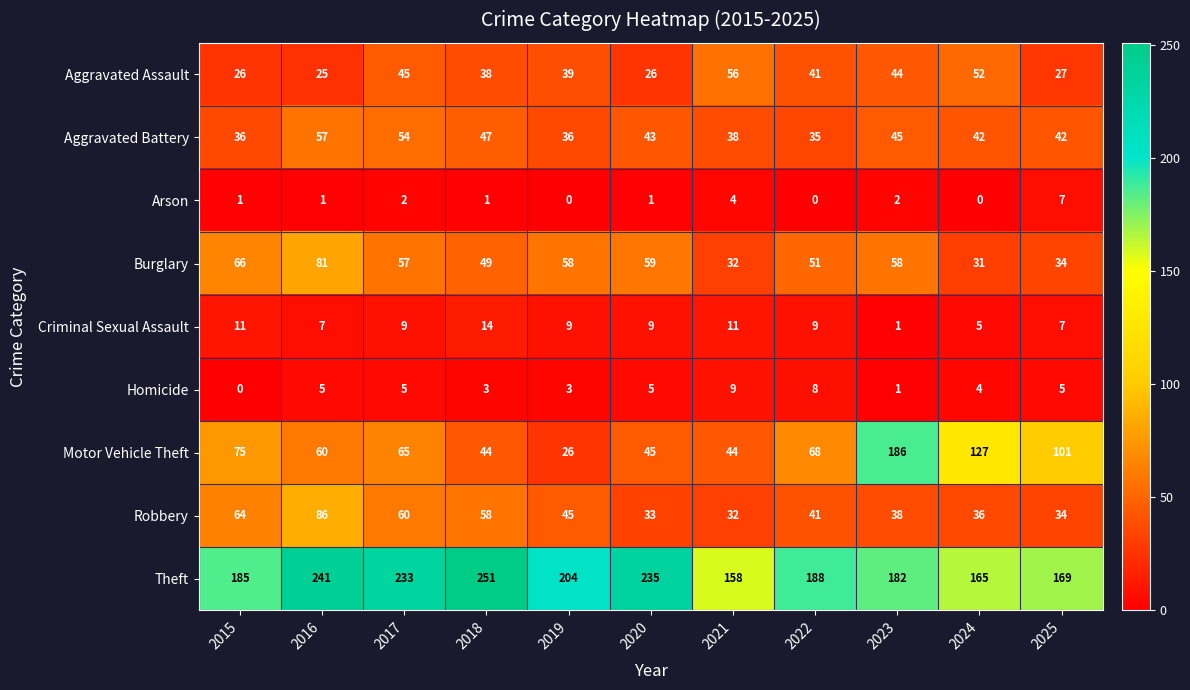

What is the total value across all series at 2018?

505